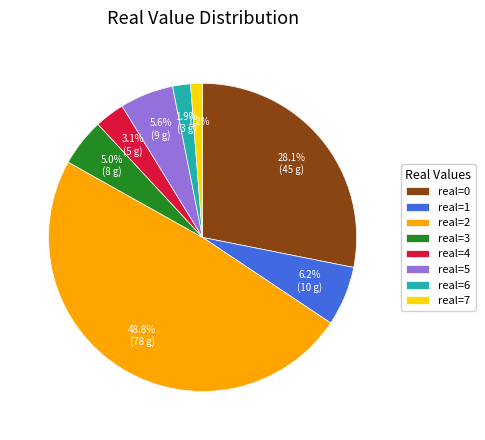

Which slice is the smallest?

real=7